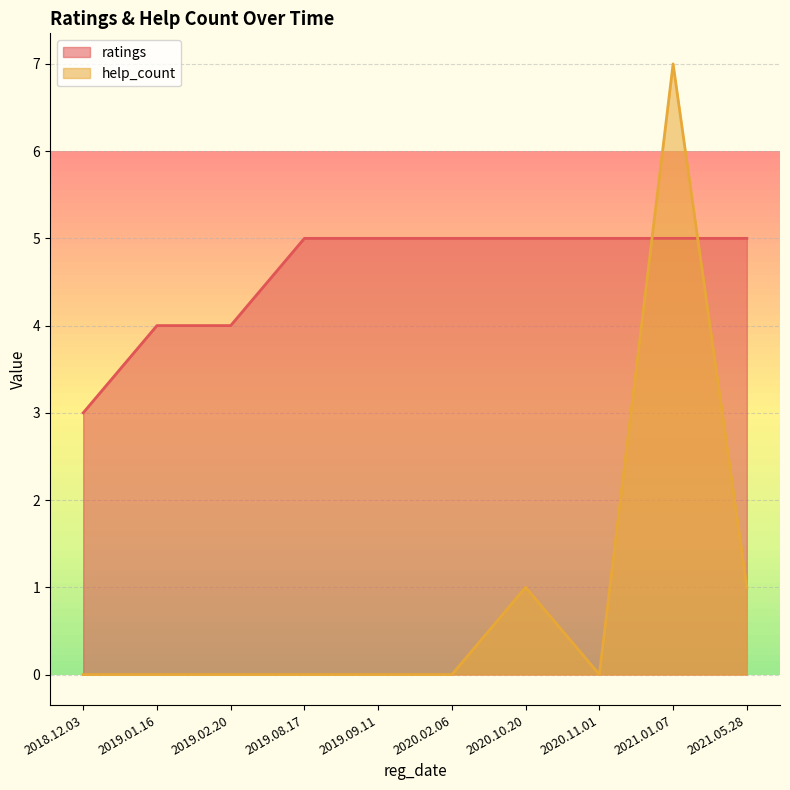

The value of help_count at 2019.01.16 is -2. True or false?

False